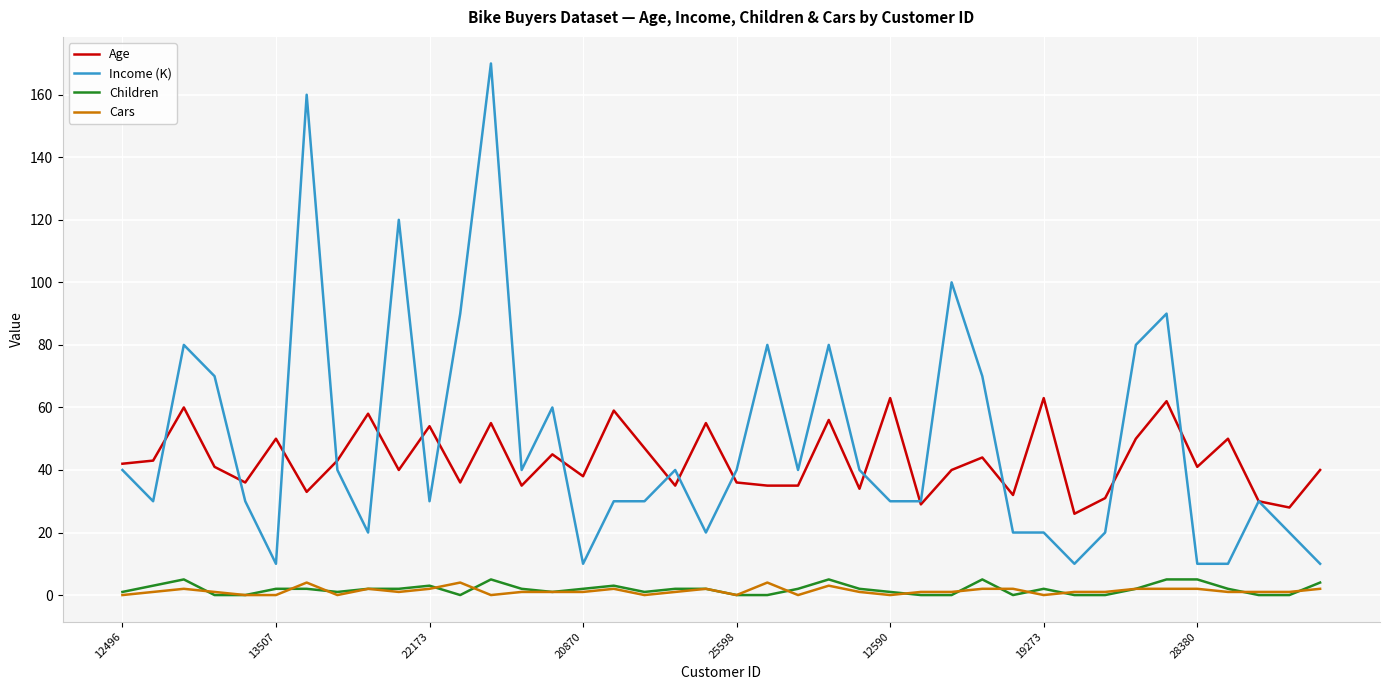

Which series has the largest range (max minus min)?

Income (K)